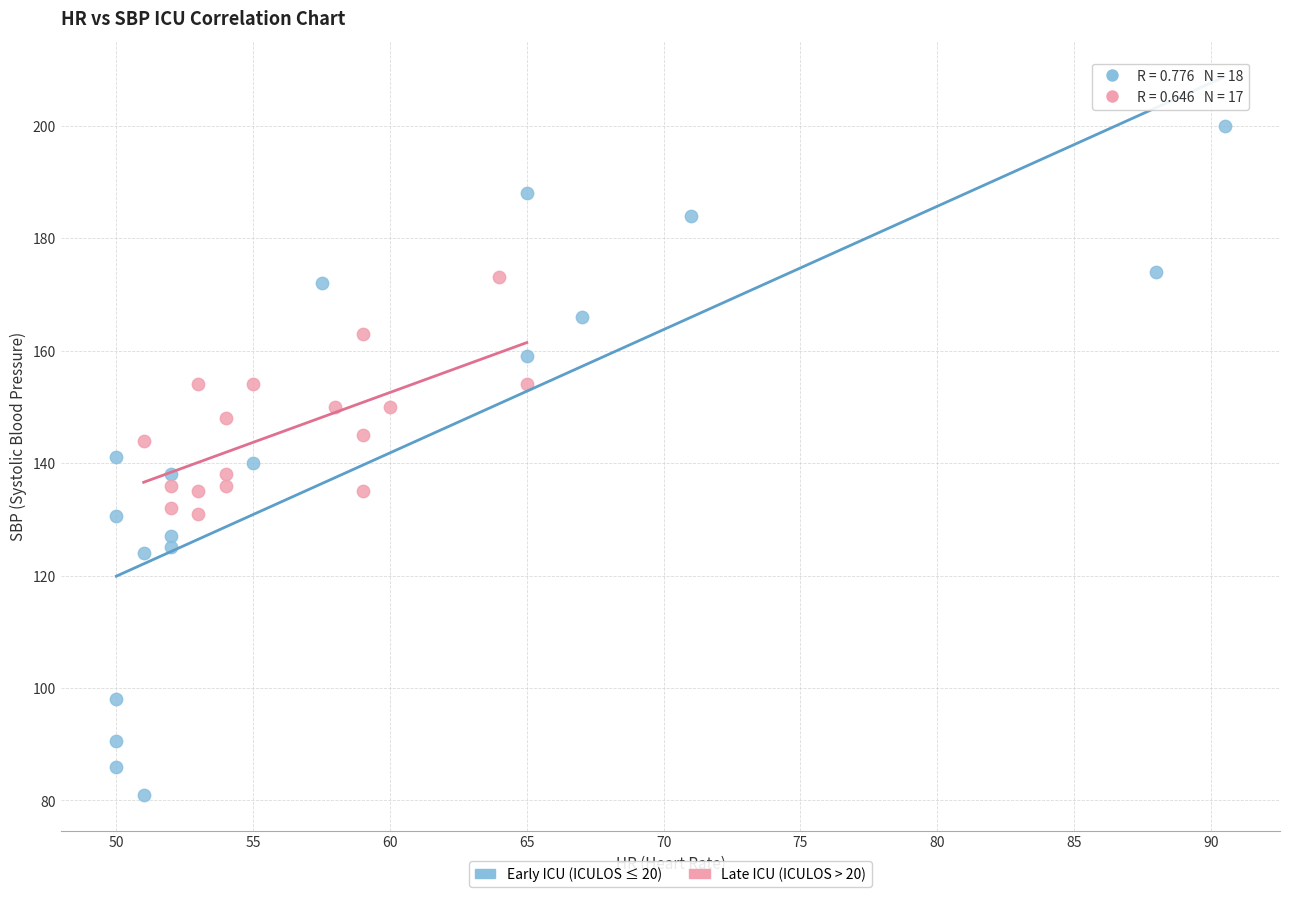

Which series has the largest Y range (max minus min)?

Early ICU (ICULOS ≤ 20)